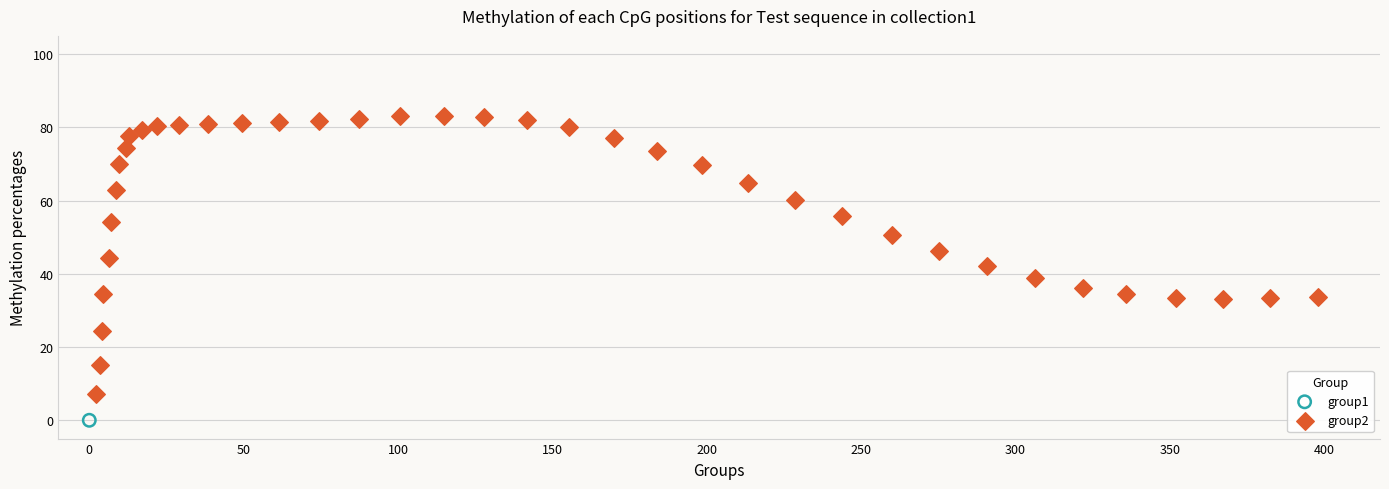

What are all the series names shown in the legend?

group1, group2